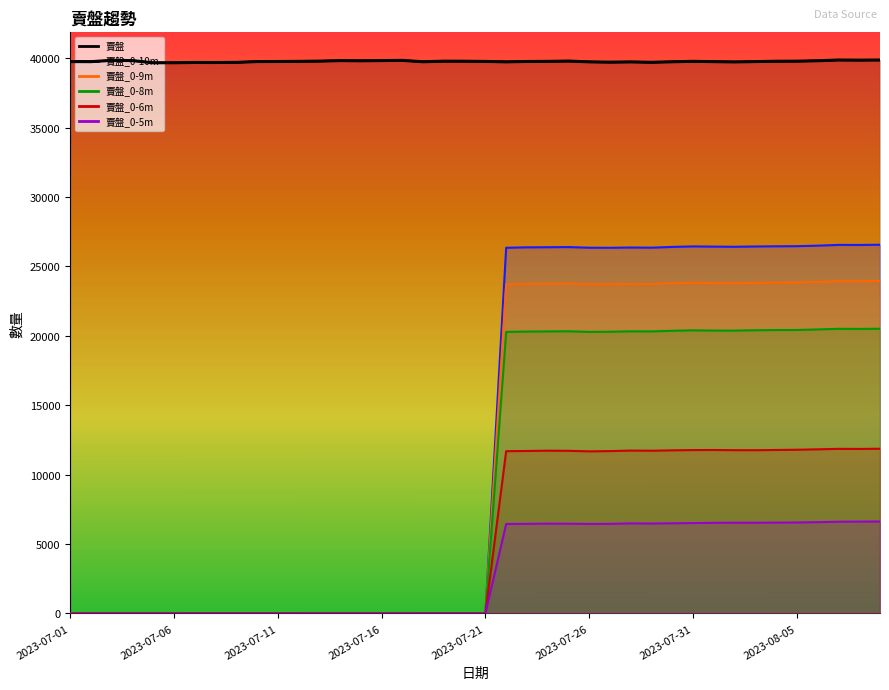

Reading right to left, extract all data points from this chart.

賣盤: 2023-08-09=39875	2023-08-08=39865	2023-08-07=39874	2023-08-06=39822	2023-08-05=39790	2023-08-04=39786	2023-08-03=39761	2023-08-02=39737	2023-08-01=39757	2023-07-31=39779	2023-07-30=39748	2023-07-29=39710	2023-07-28=39738	2023-07-27=39719	2023-07-26=39741	2023-07-25=39799	2023-07-24=39776	2023-07-23=39769	2023-07-22=39743	2023-07-21=39772	2023-07-20=39786	2023-07-19=39792	2023-07-18=39748	2023-07-17=39848	2023-07-16=39834	2023-07-15=39820	2023-07-14=39831	2023-07-13=39794	2023-07-12=39777	2023-07-11=39767	2023-07-10=39763	2023-07-09=39704	2023-07-08=39694	2023-07-07=39697	2023-07-06=39677	2023-07-05=39677	2023-07-04=39833	2023-07-03=39850	2023-07-02=39756	2023-07-01=39762
賣盤_0-10m: 2023-08-09=26564	2023-08-08=26550	2023-08-07=26553	2023-08-06=26500	2023-08-05=26461	2023-08-04=26453	2023-08-03=26440	2023-08-02=26418	2023-08-01=26430	2023-07-31=26444	2023-07-30=26408	2023-07-29=26353	2023-07-28=26365	2023-07-27=26346	2023-07-26=26350	2023-07-25=26398	2023-07-24=26386	2023-07-23=26378	2023-07-22=26346	2023-07-21=0	2023-07-20=0	2023-07-19=0	2023-07-18=0	2023-07-17=0	2023-07-16=0	2023-07-15=0	2023-07-14=0	2023-07-13=0	2023-07-12=0	2023-07-11=0	2023-07-10=0	2023-07-09=0	2023-07-08=0	2023-07-07=0	2023-07-06=0	2023-07-05=0	2023-07-04=0	2023-07-03=0	2023-07-02=0	2023-07-01=0
賣盤_0-9m: 2023-08-09=23954	2023-08-08=23937	2023-08-07=23939	2023-08-06=23887	2023-08-05=23846	2023-08-04=23836	2023-08-03=23821	2023-08-02=23791	2023-08-01=23807	2023-07-31=23830	2023-07-30=23791	2023-07-29=23736	2023-07-28=23743	2023-07-27=23720	2023-07-26=23714	2023-07-25=23768	2023-07-24=23755	2023-07-23=23746	2023-07-22=23711	2023-07-21=0	2023-07-20=0	2023-07-19=0	2023-07-18=0	2023-07-17=0	2023-07-16=0	2023-07-15=0	2023-07-14=0	2023-07-13=0	2023-07-12=0	2023-07-11=0	2023-07-10=0	2023-07-09=0	2023-07-08=0	2023-07-07=0	2023-07-06=0	2023-07-05=0	2023-07-04=0	2023-07-03=0	2023-07-02=0	2023-07-01=0
賣盤_0-8m: 2023-08-09=20514	2023-08-08=20499	2023-08-07=20506	2023-08-06=20463	2023-08-05=20422	2023-08-04=20419	2023-08-03=20403	2023-08-02=20378	2023-08-01=20380	2023-07-31=20398	2023-07-30=20365	2023-07-29=20320	2023-07-28=20325	2023-07-27=20295	2023-07-26=20284	2023-07-25=20330	2023-07-24=20319	2023-07-23=20307	2023-07-22=20286	2023-07-21=0	2023-07-20=0	2023-07-19=0	2023-07-18=0	2023-07-17=0	2023-07-16=0	2023-07-15=0	2023-07-14=0	2023-07-13=0	2023-07-12=0	2023-07-11=0	2023-07-10=0	2023-07-09=0	2023-07-08=0	2023-07-07=0	2023-07-06=0	2023-07-05=0	2023-07-04=0	2023-07-03=0	2023-07-02=0	2023-07-01=0
賣盤_0-6m: 2023-08-09=11867	2023-08-08=11852	2023-08-07=11858	2023-08-06=11825	2023-08-05=11794	2023-08-04=11778	2023-08-03=11760	2023-08-02=11763	2023-08-01=11776	2023-07-31=11771	2023-07-30=11752	2023-07-29=11724	2023-07-28=11734	2023-07-27=11697	2023-07-26=11678	2023-07-25=11718	2023-07-24=11727	2023-07-23=11706	2023-07-22=11691	2023-07-21=0	2023-07-20=0	2023-07-19=0	2023-07-18=0	2023-07-17=0	2023-07-16=0	2023-07-15=0	2023-07-14=0	2023-07-13=0	2023-07-12=0	2023-07-11=0	2023-07-10=0	2023-07-09=0	2023-07-08=0	2023-07-07=0	2023-07-06=0	2023-07-05=0	2023-07-04=0	2023-07-03=0	2023-07-02=0	2023-07-01=0
賣盤_0-5m: 2023-08-09=6623	2023-08-08=6617	2023-08-07=6606	2023-08-06=6577	2023-08-05=6553	2023-08-04=6544	2023-08-03=6535	2023-08-02=6535	2023-08-01=6530	2023-07-31=6512	2023-07-30=6495	2023-07-29=6478	2023-07-28=6489	2023-07-27=6455	2023-07-26=6450	2023-07-25=6465	2023-07-24=6469	2023-07-23=6456	2023-07-22=6445	2023-07-21=0	2023-07-20=0	2023-07-19=0	2023-07-18=0	2023-07-17=0	2023-07-16=0	2023-07-15=0	2023-07-14=0	2023-07-13=0	2023-07-12=0	2023-07-11=0	2023-07-10=0	2023-07-09=0	2023-07-08=0	2023-07-07=0	2023-07-06=0	2023-07-05=0	2023-07-04=0	2023-07-03=0	2023-07-02=0	2023-07-01=0